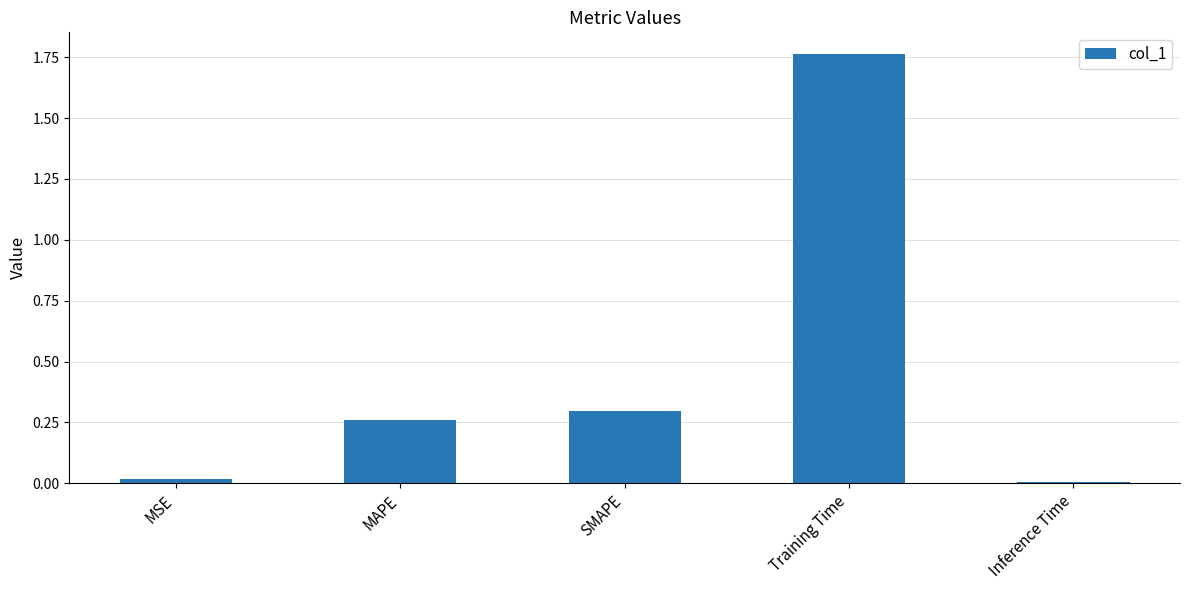

What is the sum of all values?

2.3